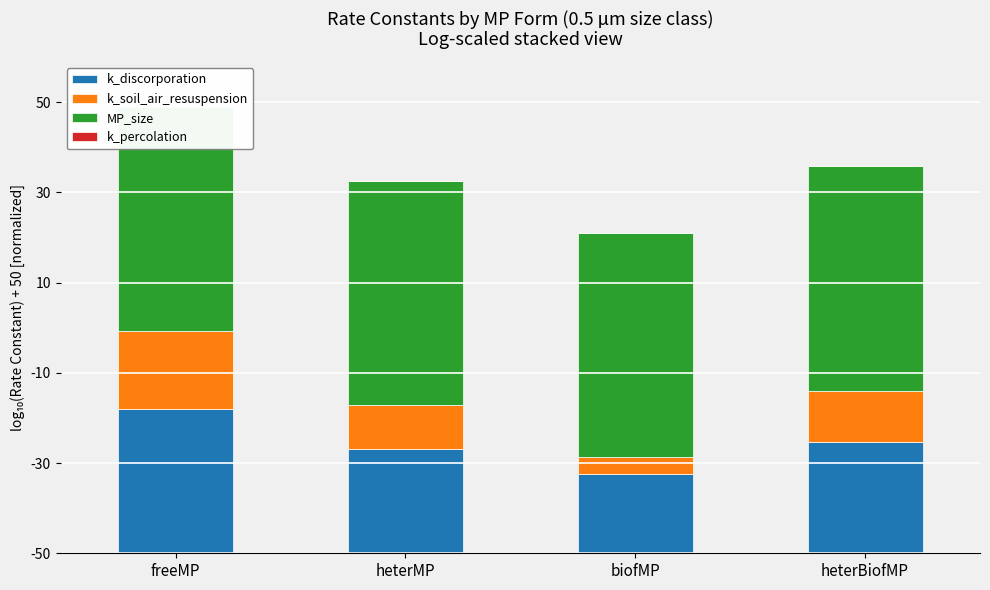

What is the spread (max minus min) of values at heterMP?

49.7